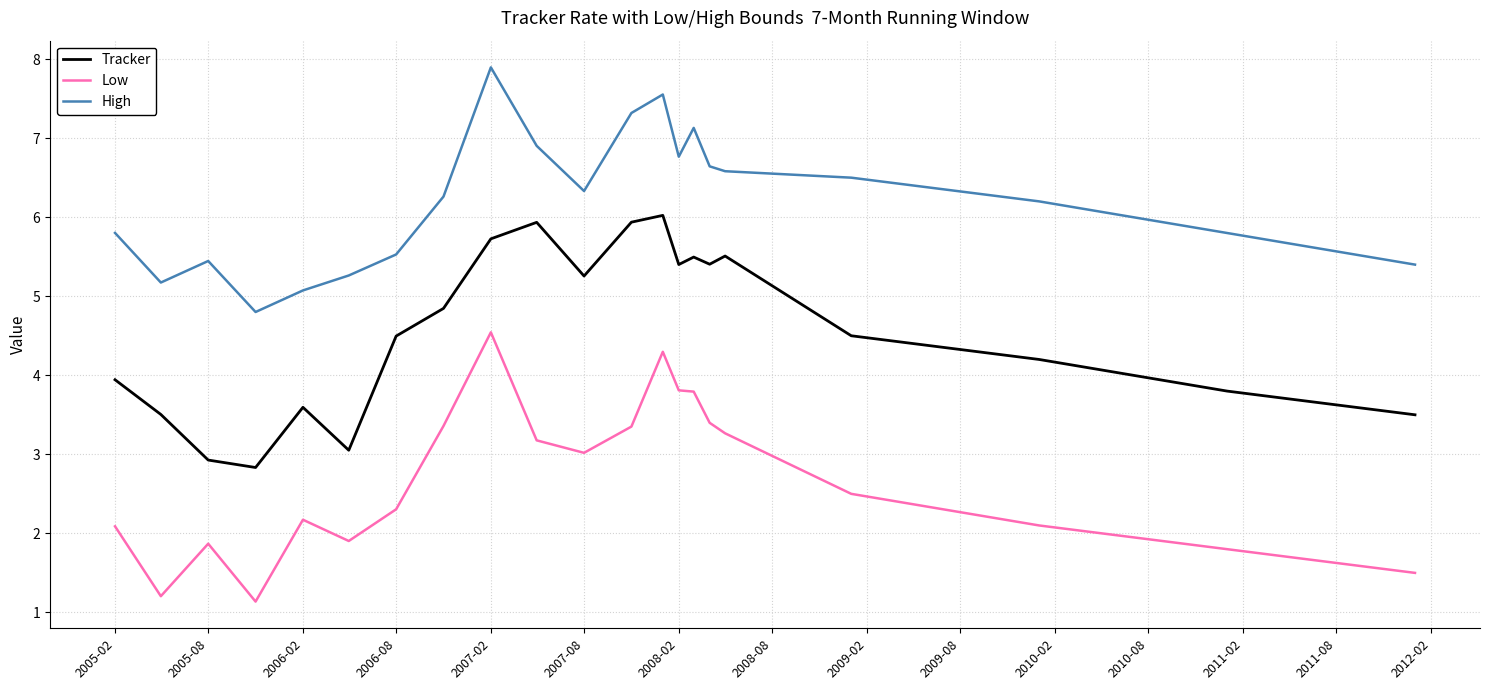

What is the average value of the High series?

6.2